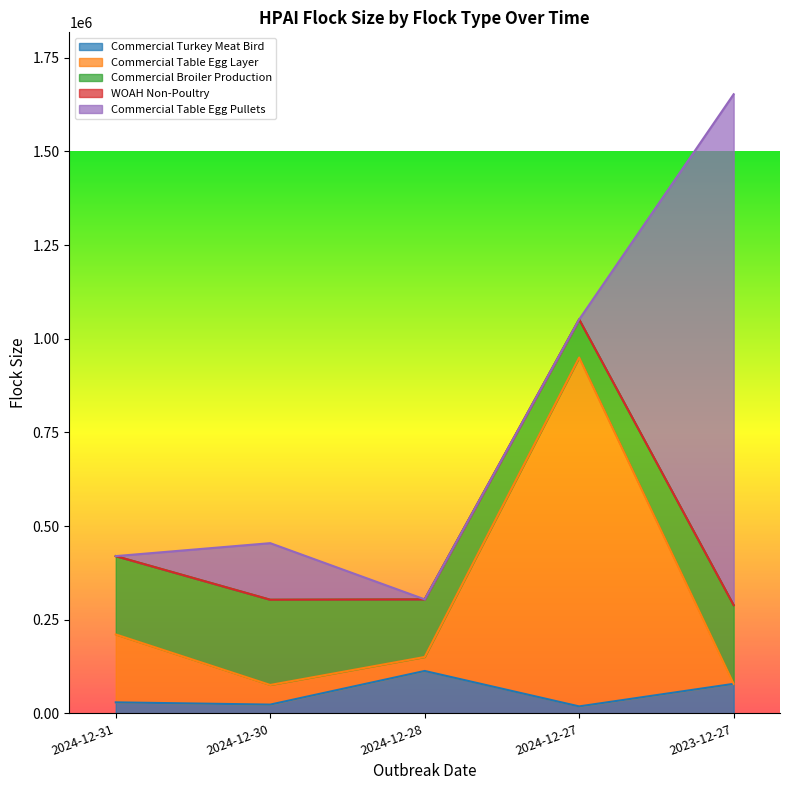

The value of Commercial Table Egg Layer at 2024-12-28 is 37300. True or false?

True